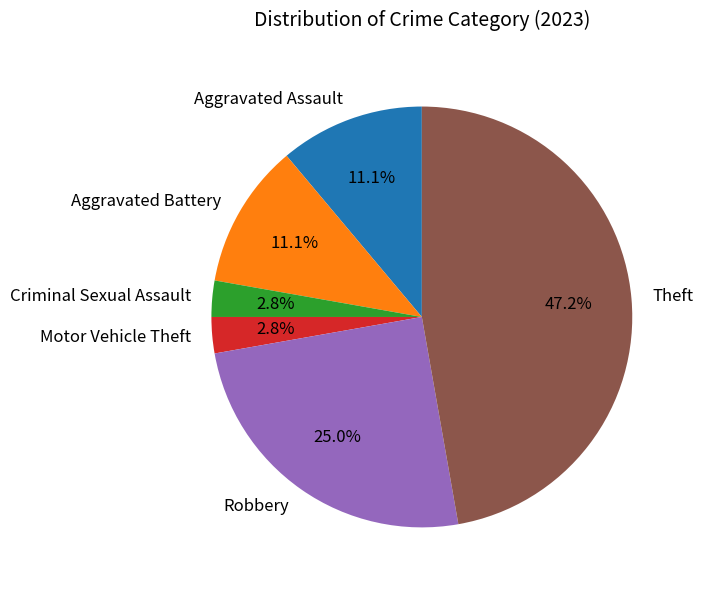

What is the ratio of the value at Aggravated Assault to the value at Criminal Sexual Assault?

4.0